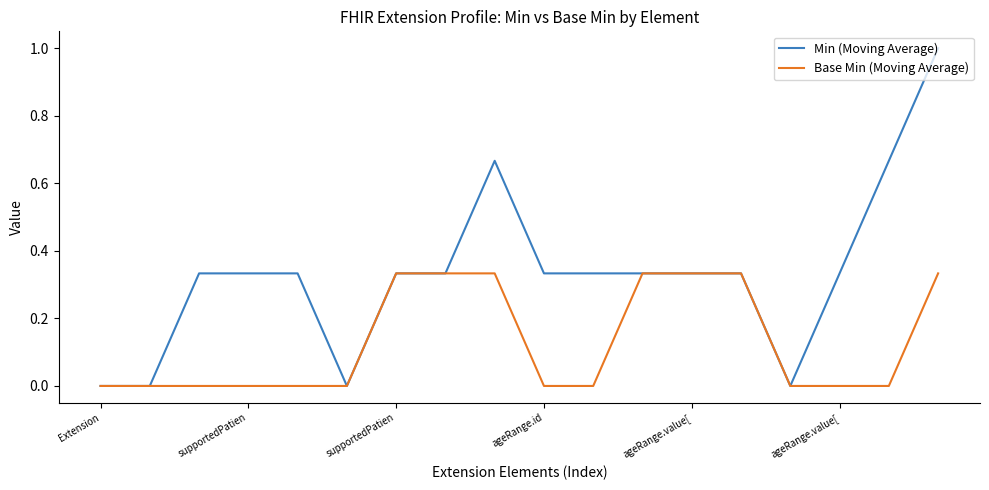

Rank the series by their average value, from lowest to highest.

Base Min (Moving Average), Min (Moving Average)